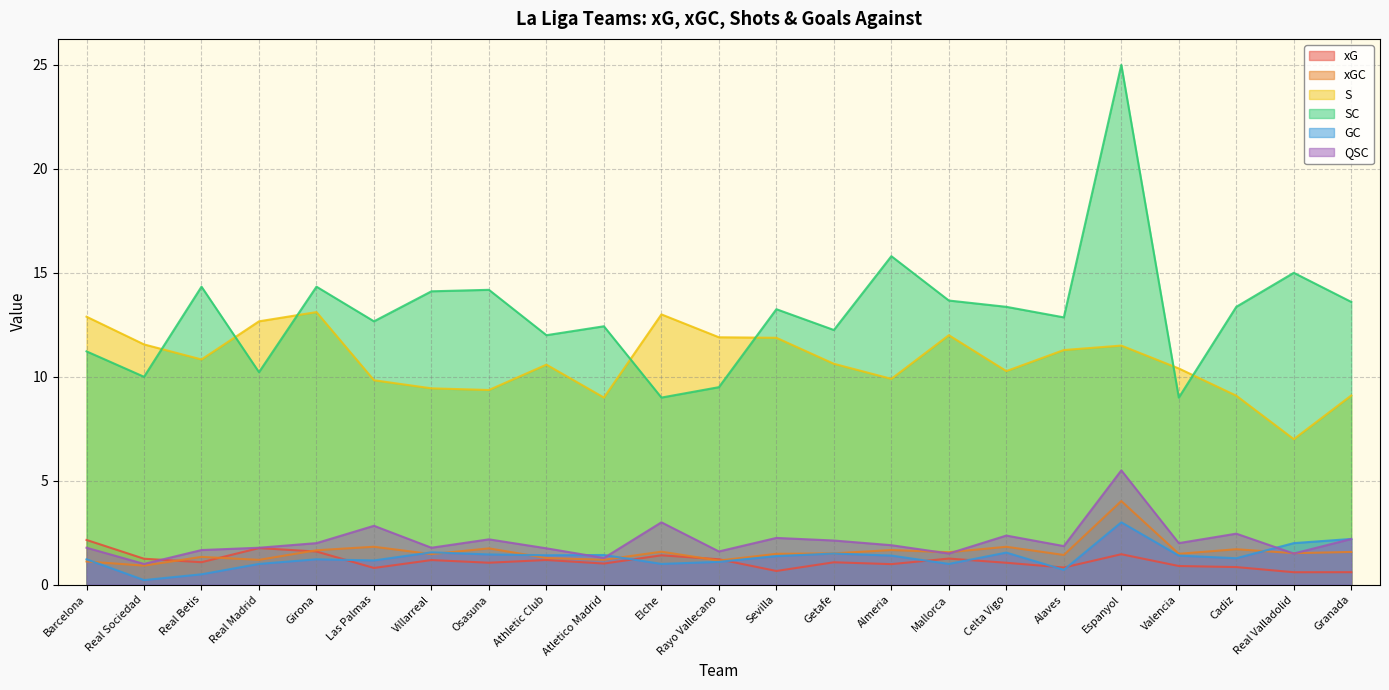

List the labels in order of SC value, largest first.

Espanyol, Almeria, Real Valladolid, Real Betis, Girona, Osasuna, Villarreal, Mallorca, Granada, Celta Vigo, Cadiz, Sevilla, Alaves, Las Palmas, Atletico Madrid, Getafe, Athletic Club, Barcelona, Real Madrid, Real Sociedad, Rayo Vallecano, Elche, Valencia